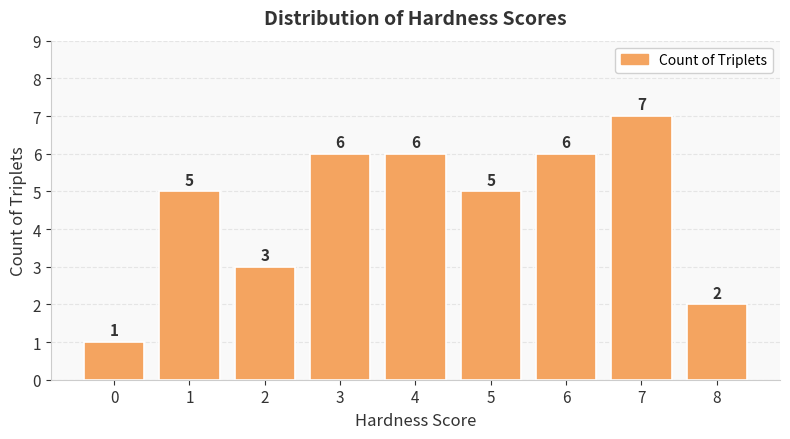

What is the value of the 2nd bar from the left?

5